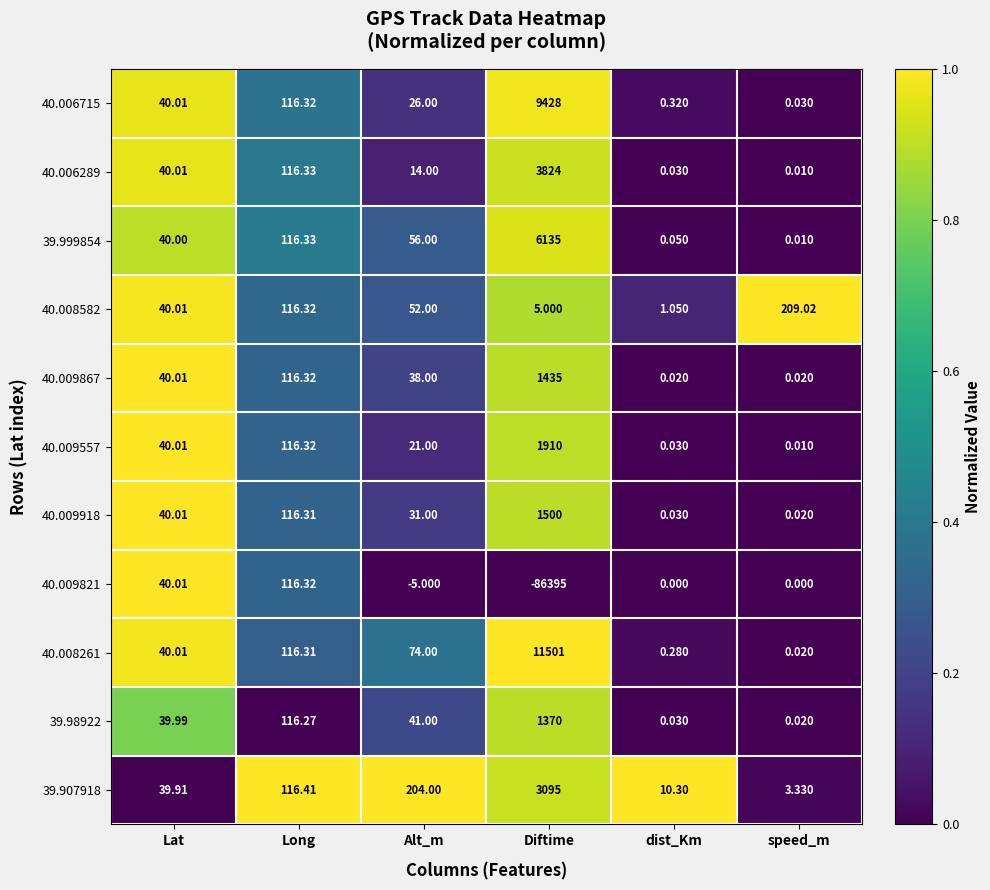

Rank the series by their maximum value, from lowest to highest.

40.009821, 40.008582, 39.98922, 40.009867, 40.009918, 40.009557, 39.907918, 40.006289, 39.999854, 40.006715, 40.008261